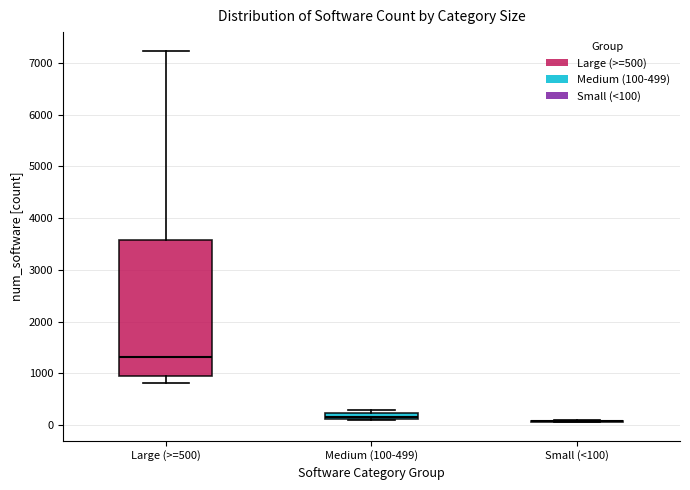

Comparing the boxes themselves (not the whiskers), which one is the tallest?

Large (>=500)